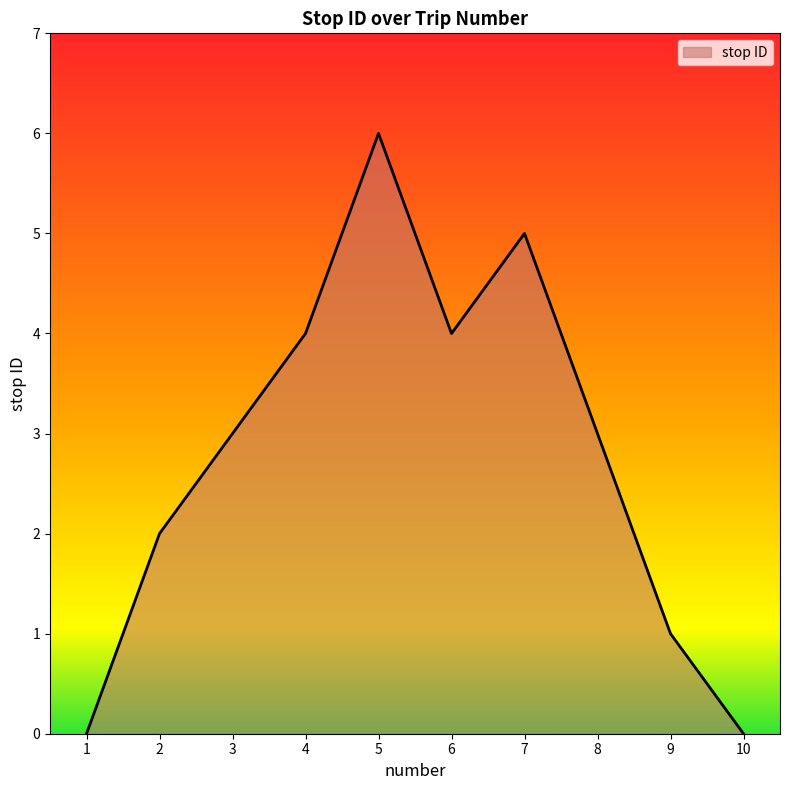

Which label corresponds to the largest value in the chart?

5